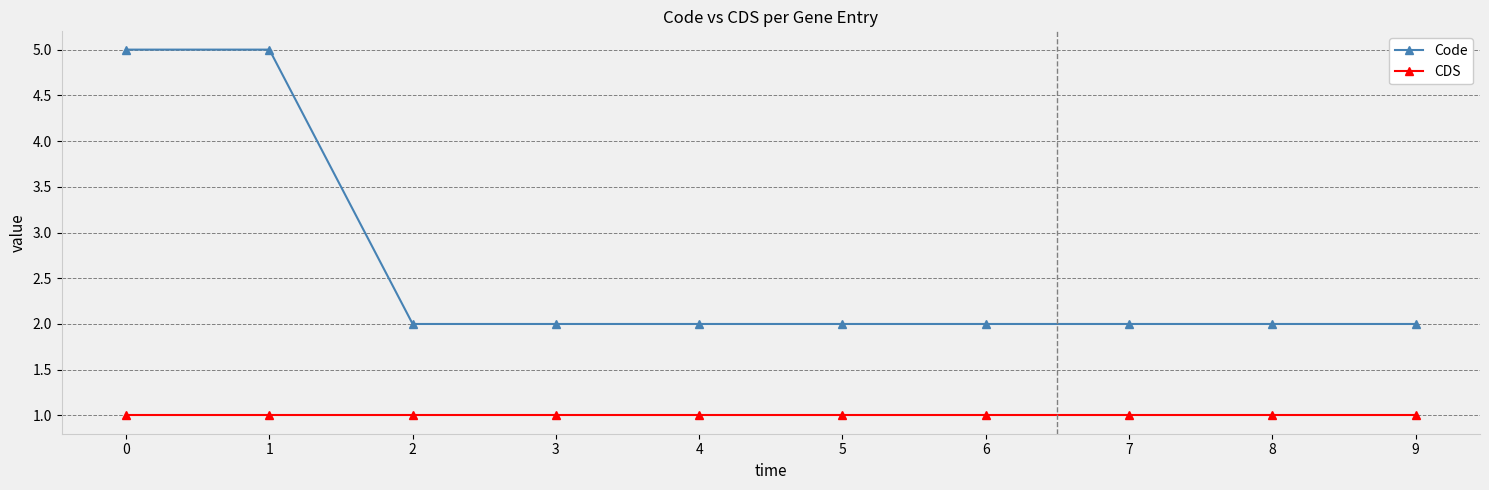

What is the value of the Code point at the 8th from the left?

2